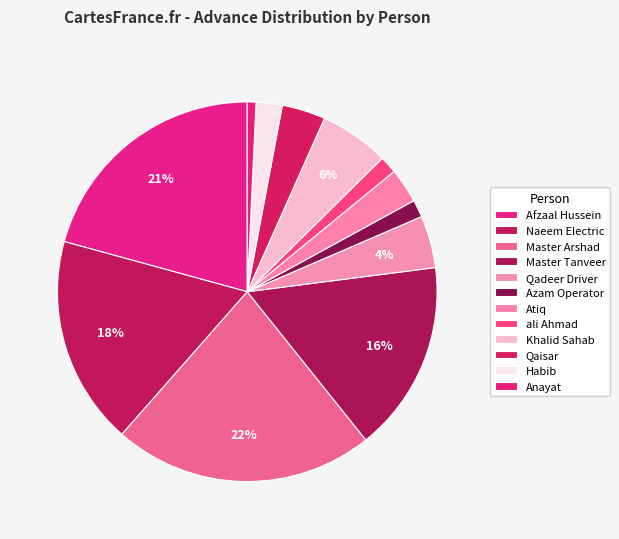

Count the number of slices in the pie.

12